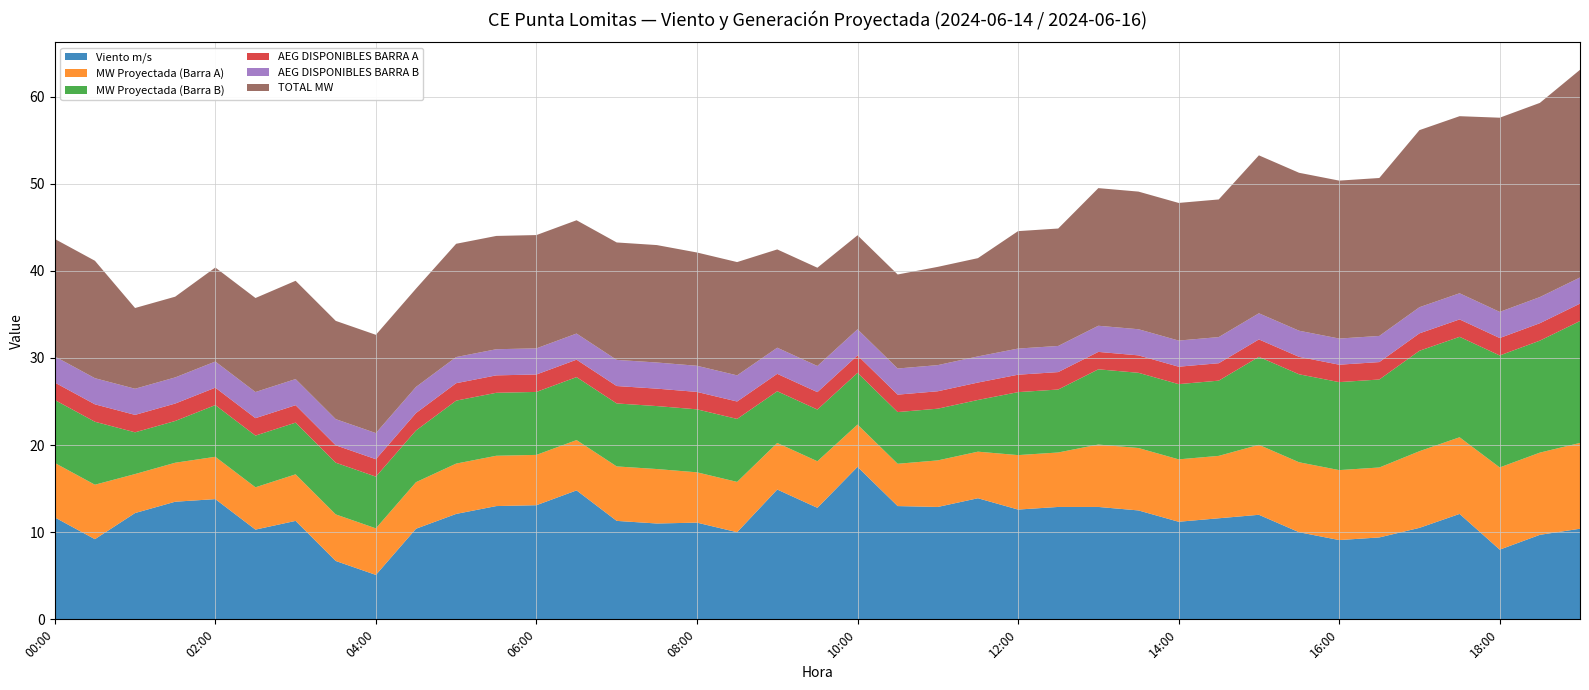

Reading right to left, transcribe all the data shown in this chart.

Viento m/s: 19:00=10.4	18:30=9.7	18:00=8.0	17:30=12.1	17:00=10.5	16:30=9.4	16:00=9.1	15:30=10.0	15:00=12.0	14:30=11.6	14:00=11.2	13:30=12.5	13:00=12.9	12:30=12.9	12:00=12.6	11:30=13.9	11:00=12.9	10:30=13.0	10:00=17.5	09:30=12.8	09:00=14.9	08:30=10.0	08:00=11.1	07:30=11.0	07:00=11.3	06:30=14.8	06:00=13.1	05:30=13.0	05:00=12.1	04:30=10.4	04:00=5.1	03:30=6.7	03:00=11.3	02:30=10.3	02:00=13.8	01:30=13.5	01:00=12.2	00:30=9.2	00:00=11.7
MW Proyectada (Barra A): 19:00=9.8	18:30=9.4	18:00=9.4	17:30=8.8	17:00=8.8	16:30=8.0	16:00=8.0	15:30=8.0	15:00=8.0	14:30=7.2	14:00=7.2	13:30=7.2	13:00=7.2	12:30=6.3	12:00=6.3	11:30=5.3	11:00=5.3	10:30=4.9	10:00=4.9	09:30=5.3	09:00=5.3	08:30=5.8	08:00=5.8	07:30=6.3	07:00=6.3	06:30=5.8	06:00=5.8	05:30=5.8	05:00=5.8	04:30=5.3	04:00=5.3	03:30=5.3	03:00=5.3	02:30=4.9	02:00=4.9	01:30=4.5	01:00=4.5	00:30=6.3	00:00=6.3
MW Proyectada (Barra B): 19:00=14.0	18:30=12.9	18:00=12.9	17:30=11.5	17:00=11.5	16:30=10.1	16:00=10.1	15:30=10.1	15:00=10.1	14:30=8.6	14:00=8.6	13:30=8.6	13:00=8.6	12:30=7.2	12:00=7.2	11:30=5.9	11:00=5.9	10:30=5.9	10:00=5.9	09:30=5.9	09:00=5.9	08:30=7.2	08:00=7.2	07:30=7.2	07:00=7.2	06:30=7.2	06:00=7.2	05:30=7.2	05:00=7.2	04:30=5.9	04:00=5.9	03:30=5.9	03:00=5.9	02:30=5.9	02:00=5.9	01:30=4.8	01:00=4.8	00:30=7.2	00:00=7.2
AEG DISPONIBLES BARRA A: 19:00=2.0	18:30=2.0	18:00=2.0	17:30=2.0	17:00=2.0	16:30=2.0	16:00=2.0	15:30=2.0	15:00=2.0	14:30=2.0	14:00=2.0	13:30=2.0	13:00=2.0	12:30=2.0	12:00=2.0	11:30=2.0	11:00=2.0	10:30=2.0	10:00=2.0	09:30=2.0	09:00=2.0	08:30=2.0	08:00=2.0	07:30=2.0	07:00=2.0	06:30=2.0	06:00=2.0	05:30=2.0	05:00=2.0	04:30=2.0	04:00=2.0	03:30=2.0	03:00=2.0	02:30=2.0	02:00=2.0	01:30=2.0	01:00=2.0	00:30=2.0	00:00=2.0
AEG DISPONIBLES BARRA B: 19:00=3.0	18:30=3.0	18:00=3.0	17:30=3.0	17:00=3.0	16:30=3.0	16:00=3.0	15:30=3.0	15:00=3.0	14:30=3.0	14:00=3.0	13:30=3.0	13:00=3.0	12:30=3.0	12:00=3.0	11:30=3.0	11:00=3.0	10:30=3.0	10:00=3.0	09:30=3.0	09:00=3.0	08:30=3.0	08:00=3.0	07:30=3.0	07:00=3.0	06:30=3.0	06:00=3.0	05:30=3.0	05:00=3.0	04:30=3.0	04:00=3.0	03:30=3.0	03:00=3.0	02:30=3.0	02:00=3.0	01:30=3.0	01:00=3.0	00:30=3.0	00:00=3.0
TOTAL MW: 19:00=23.8	18:30=22.3	18:00=22.3	17:30=20.3	17:00=20.3	16:30=18.1	16:00=18.1	15:30=18.1	15:00=18.1	14:30=15.8	14:00=15.8	13:30=15.8	13:00=15.8	12:30=13.5	12:00=13.5	11:30=11.3	11:00=11.3	10:30=10.8	10:00=10.8	09:30=11.3	09:00=11.3	08:30=13.0	08:00=13.0	07:30=13.5	07:00=13.5	06:30=13.0	06:00=13.0	05:30=13.0	05:00=13.0	04:30=11.3	04:00=11.3	03:30=11.3	03:00=11.3	02:30=10.8	02:00=10.8	01:30=9.3	01:00=9.3	00:30=13.5	00:00=13.5